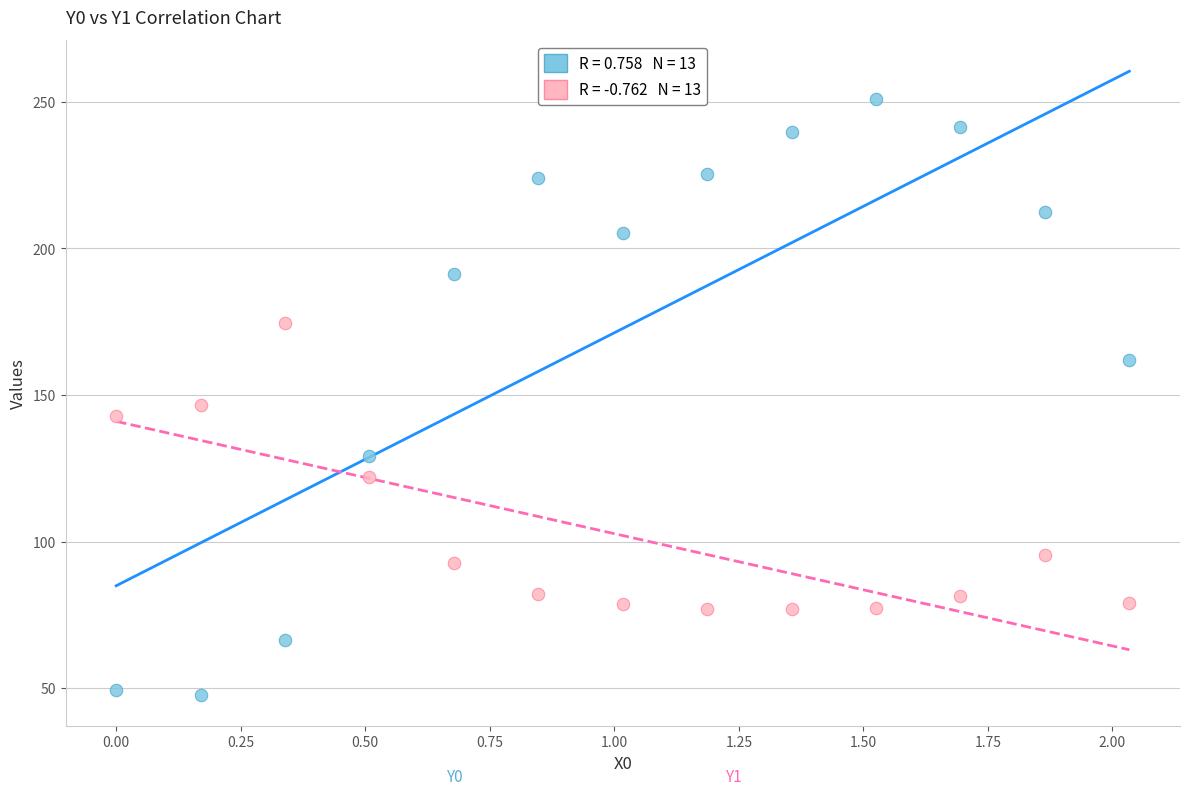

Across all series, what Y value is closest to 149?

146.4